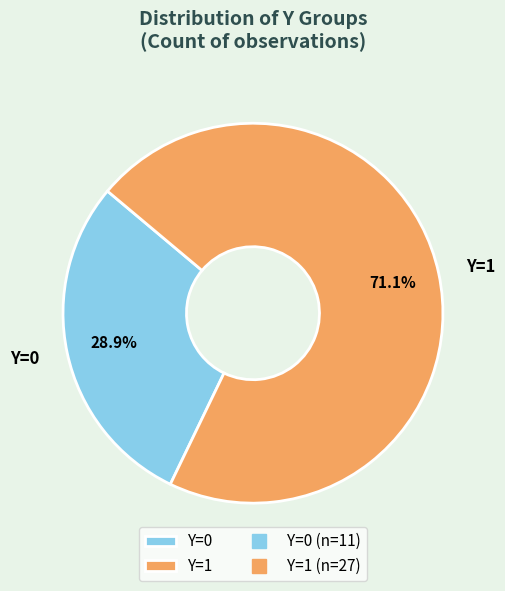

Is there a majority slice in this chart?

Yes